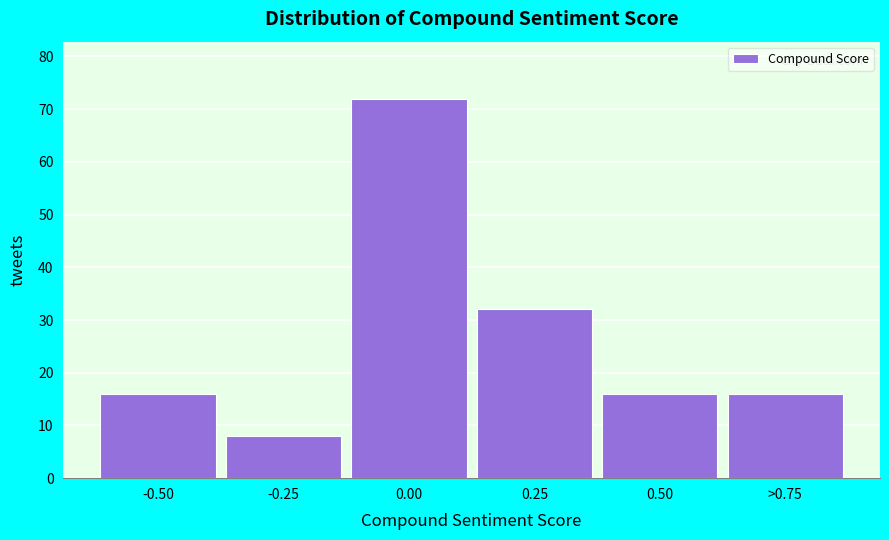

Reading left to right, transcribe all the data shown in this chart.

-0.50=16	-0.25=8	0.00=72	0.25=32	0.50=16	>0.75=16